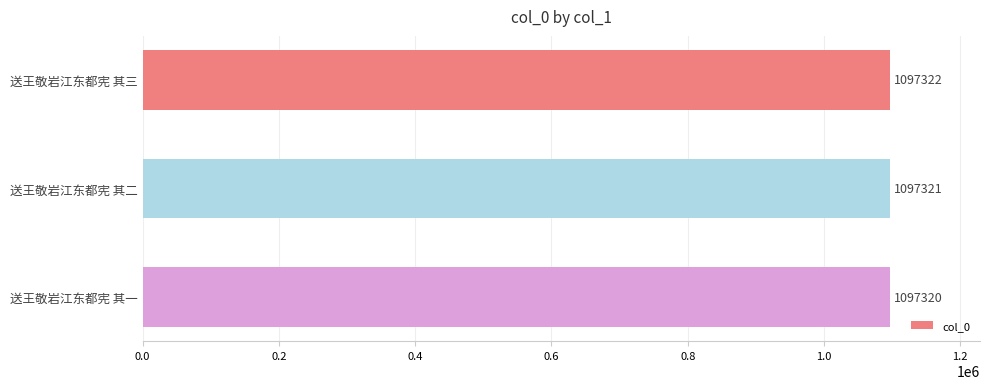

The chart shows a value of 1472880 at 送王敬岩江东都宪 其一. True or false?

False